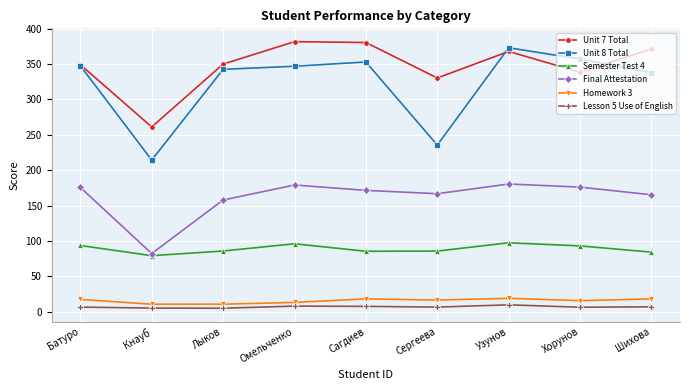

What is the value of the Homework 3 point at the 8th from the left?

15.9